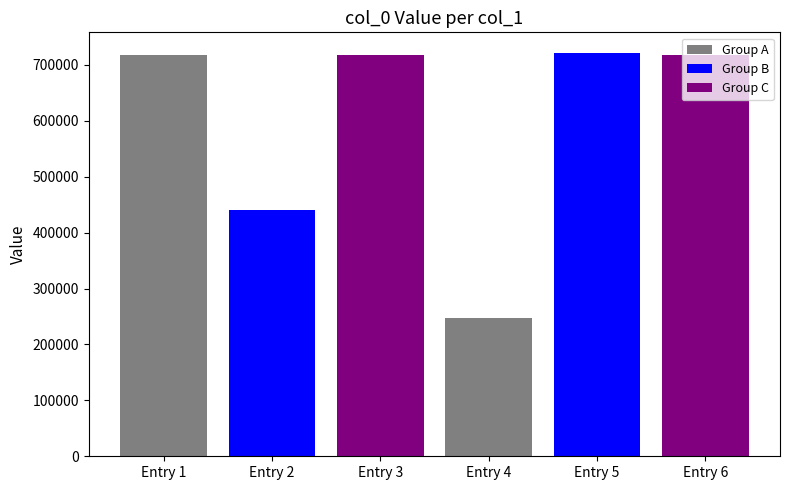

The value at Entry 6 is 717287. True or false?

True